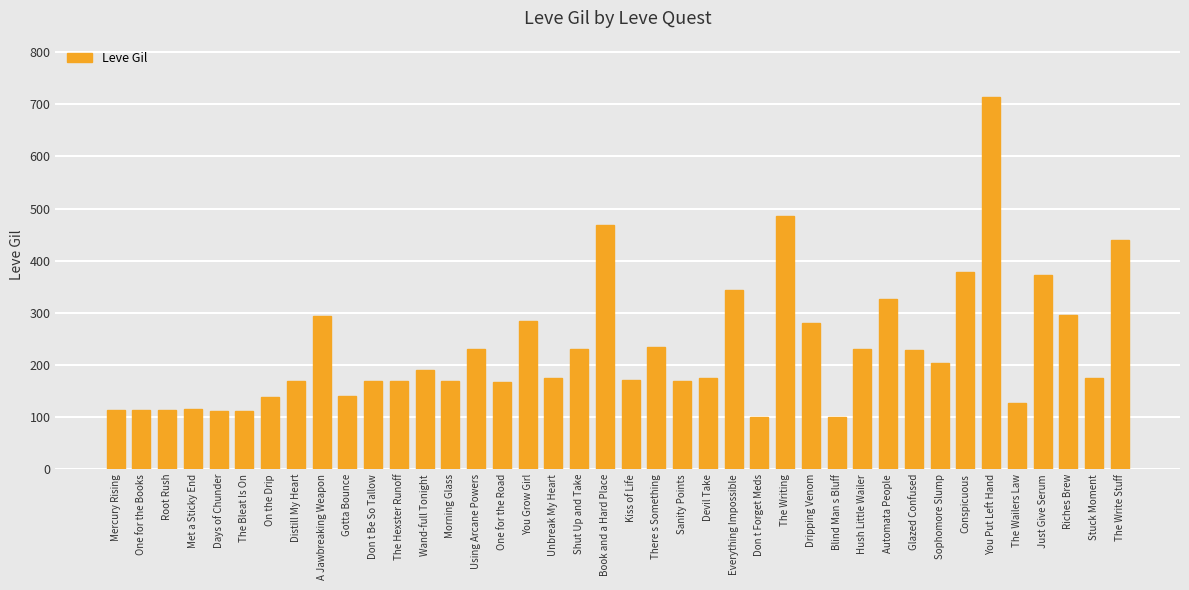

What position from the right is You Grow Girl?

24